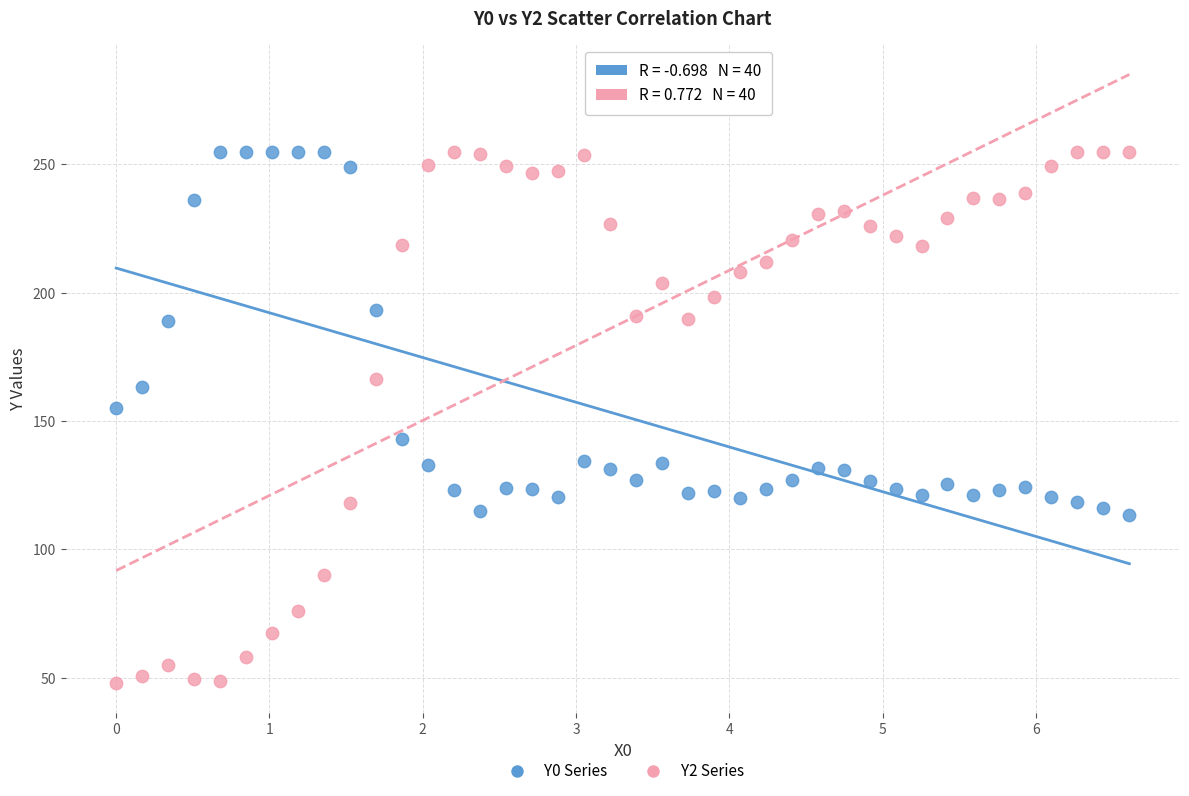

Across all data points, what is the range of Y values (max minus min)?

207.0